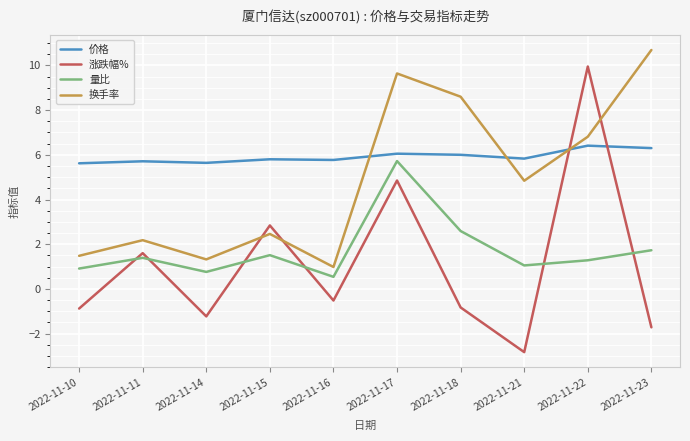

Where is the first local minimum for 涨跌幅%?

2022-11-14